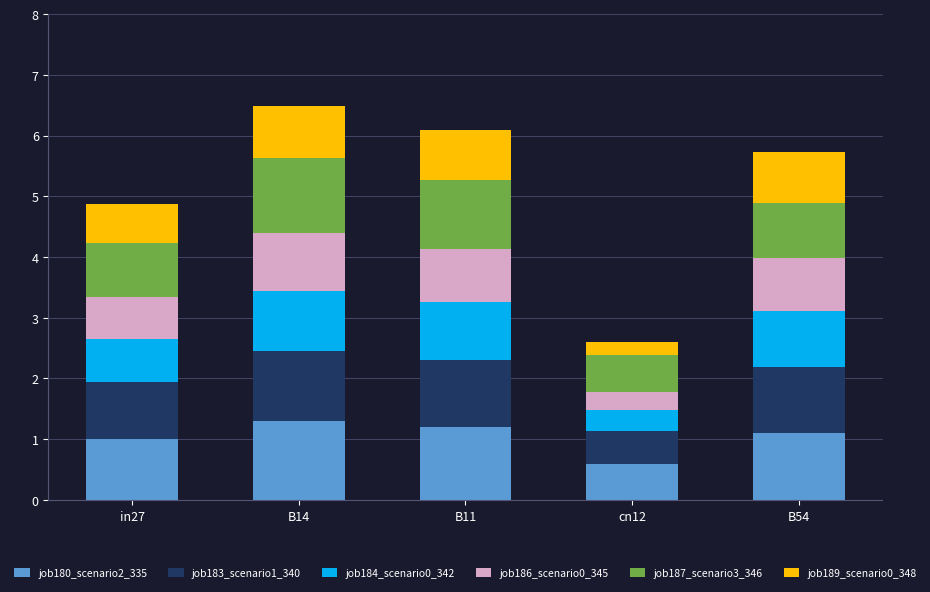

What is the total value across all series at in27?

4.9